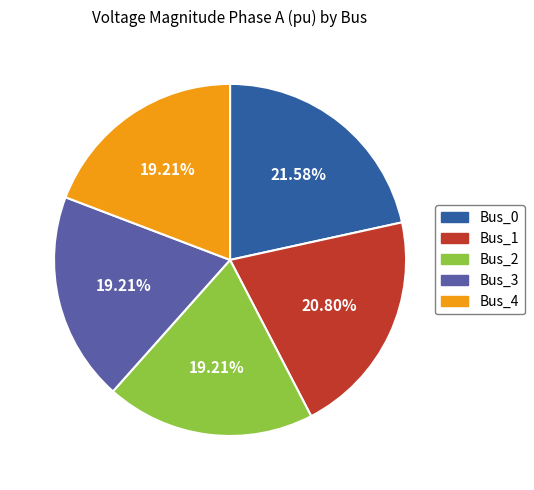

Does Bus_0 represent more than half of the total?

No